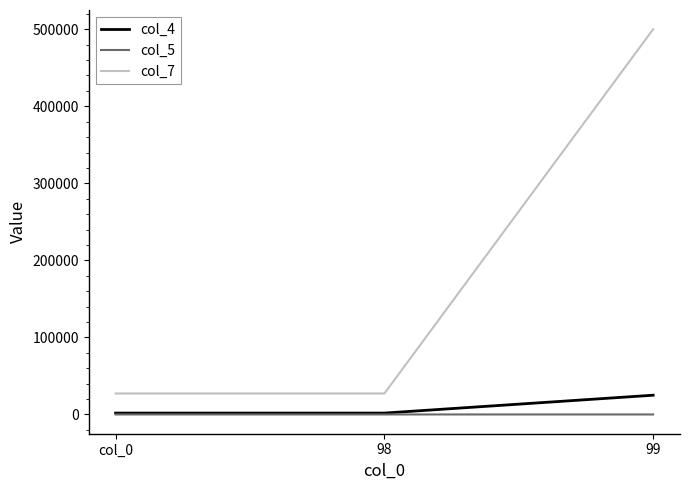

At which category is the sum across all series the highest?

99